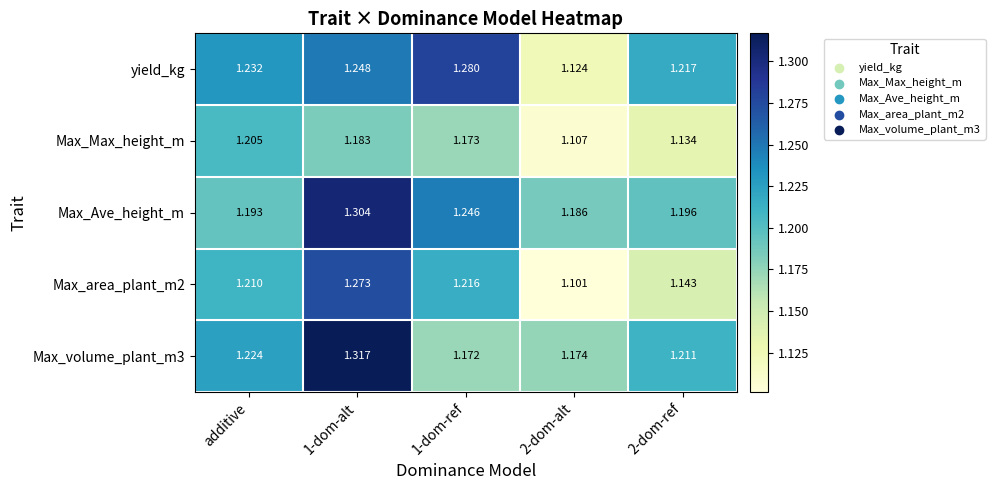

Is the value of Max_Max_height_m at 1-dom-alt greater than the value of Max_area_plant_m2 at additive?

No